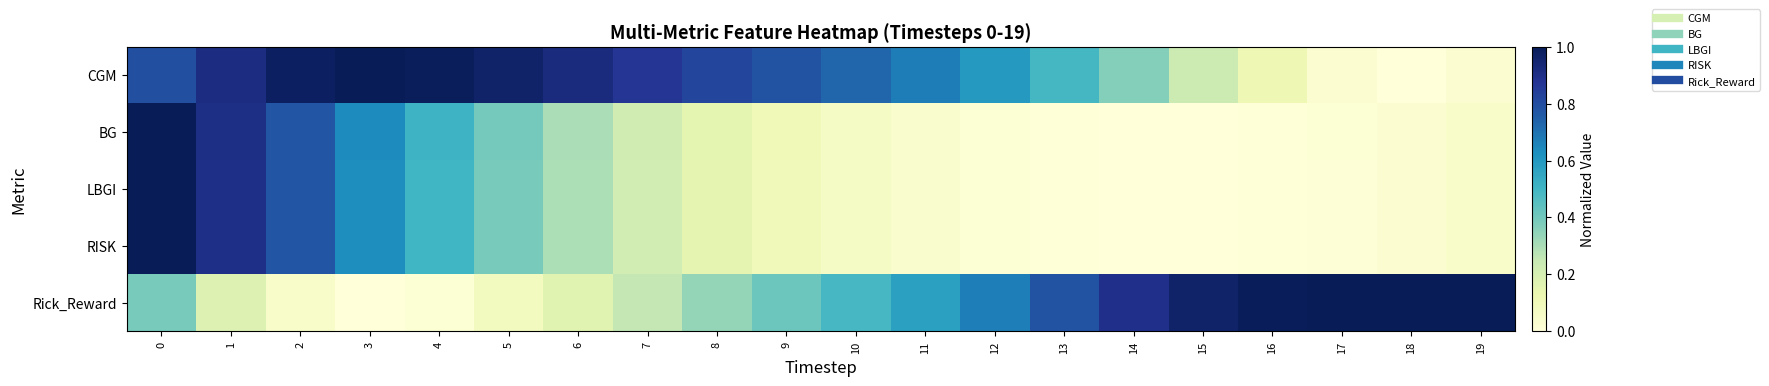

At how many categories does at least one series exceed 0?

20